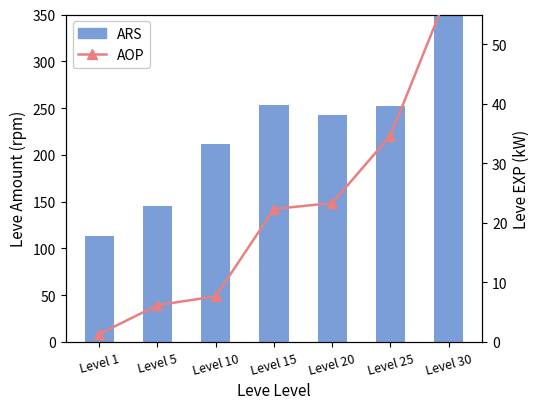

How many data points in ARS are above 242?

4